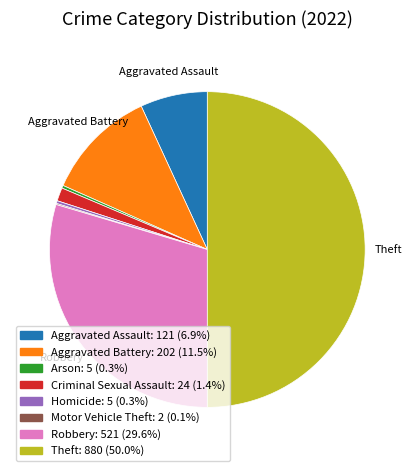

Does Aggravated Assault: 121 (6.9%) account for over 50% of the chart?

No